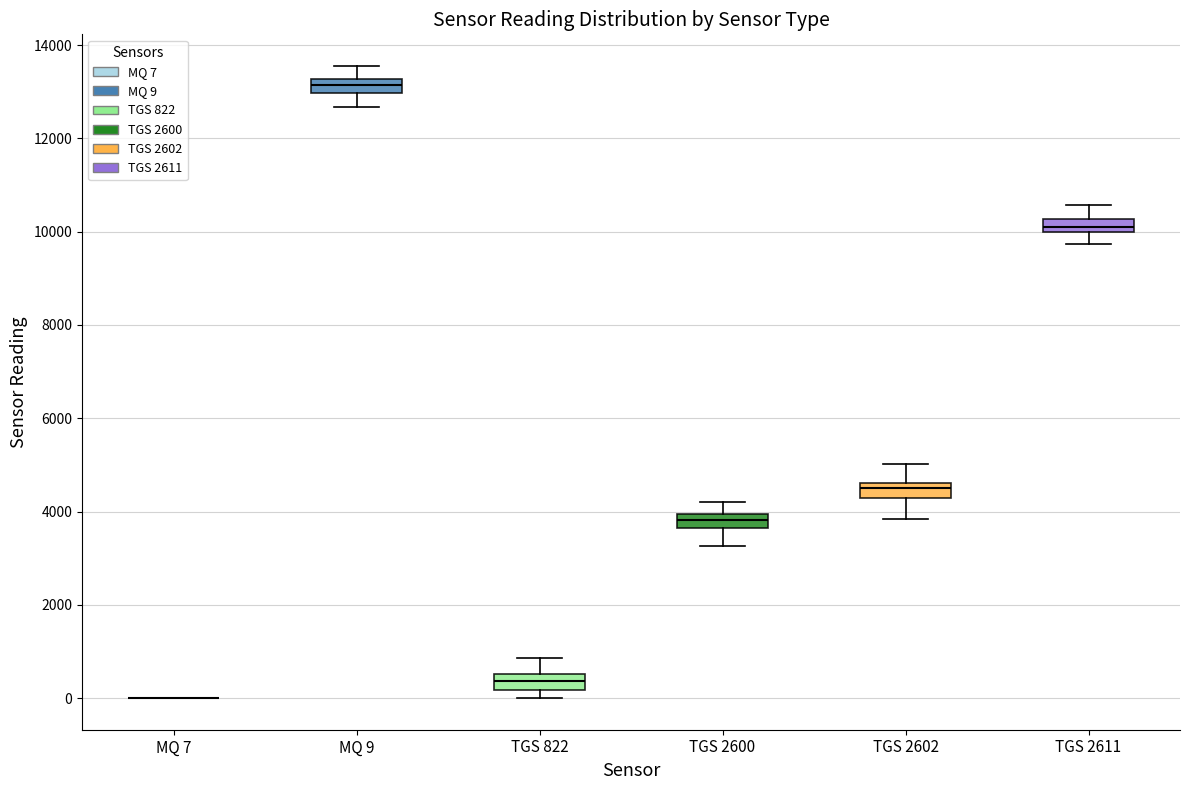

Where is the lower edge of the box for TGS 822 on the y-axis? The values are not printed on the chart, so give them approximately, as read against the axis.

200